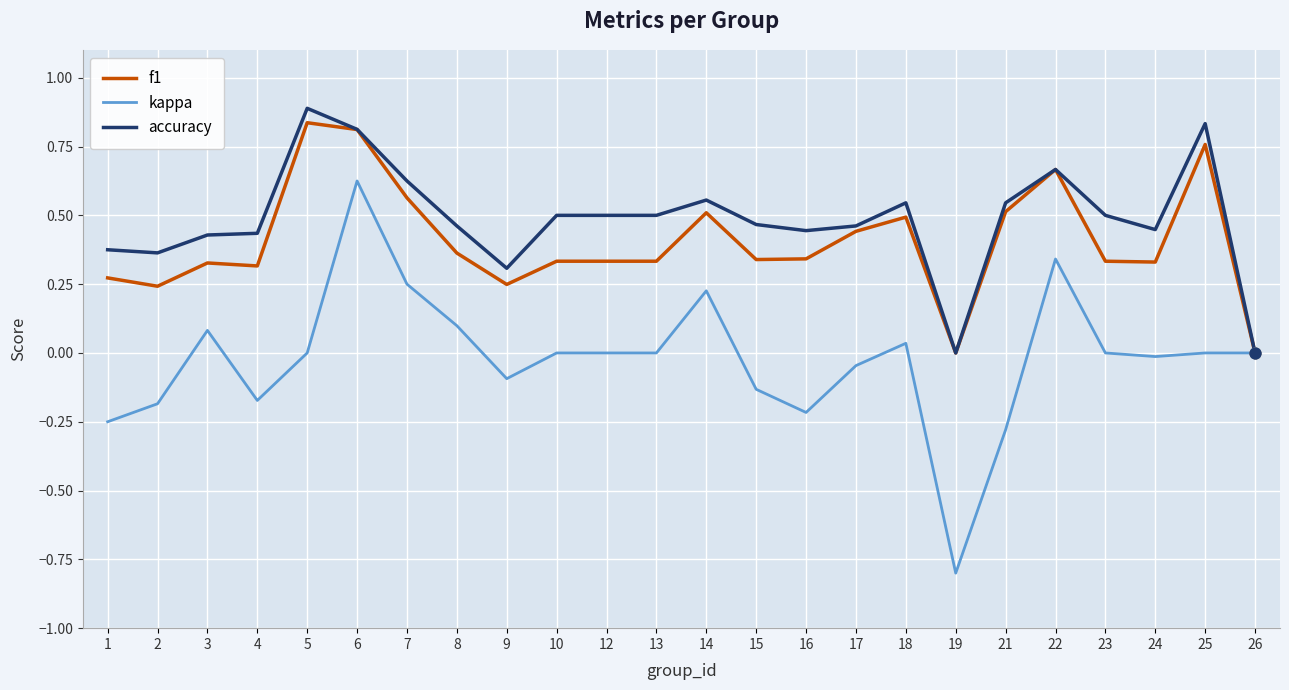

Is the value of kappa at 16 greater than the value of f1 at 1?

No